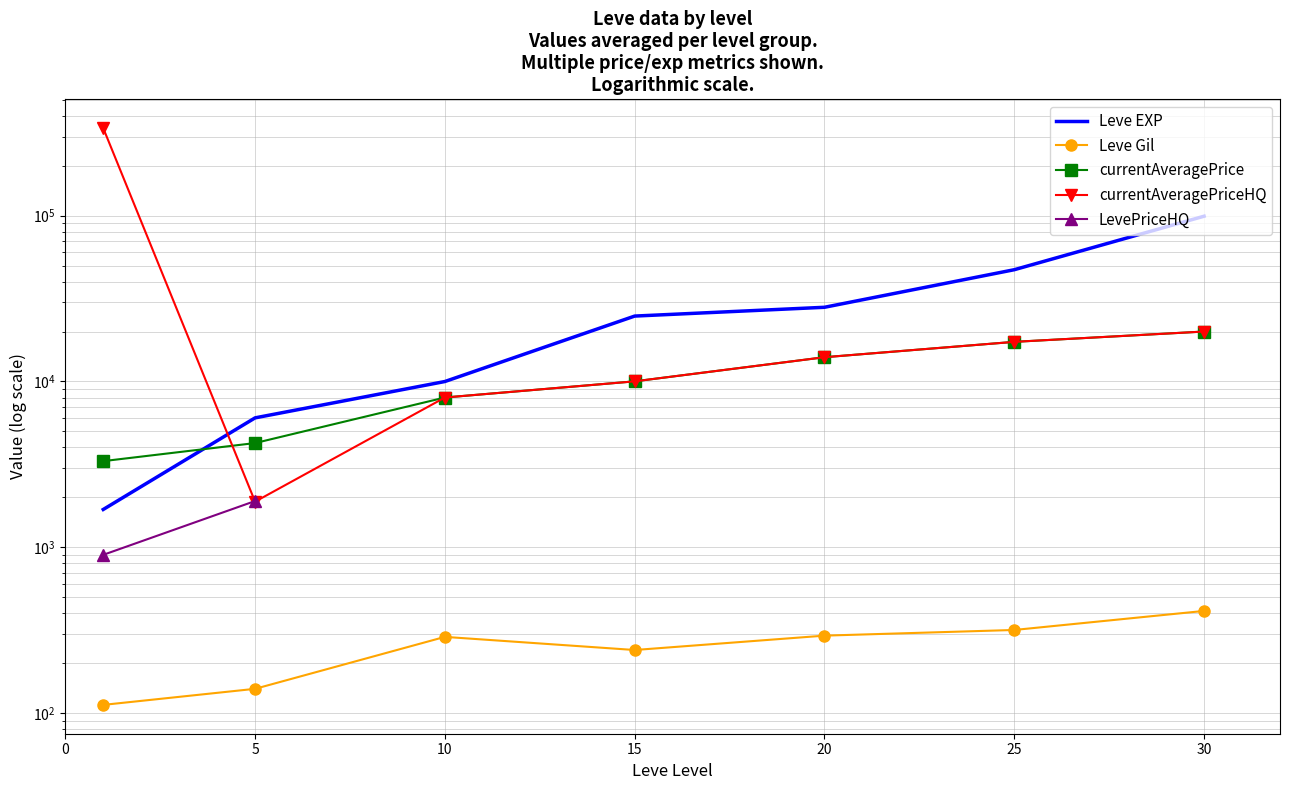

How many interior local valleys does the currentAveragePriceHQ series have?

1